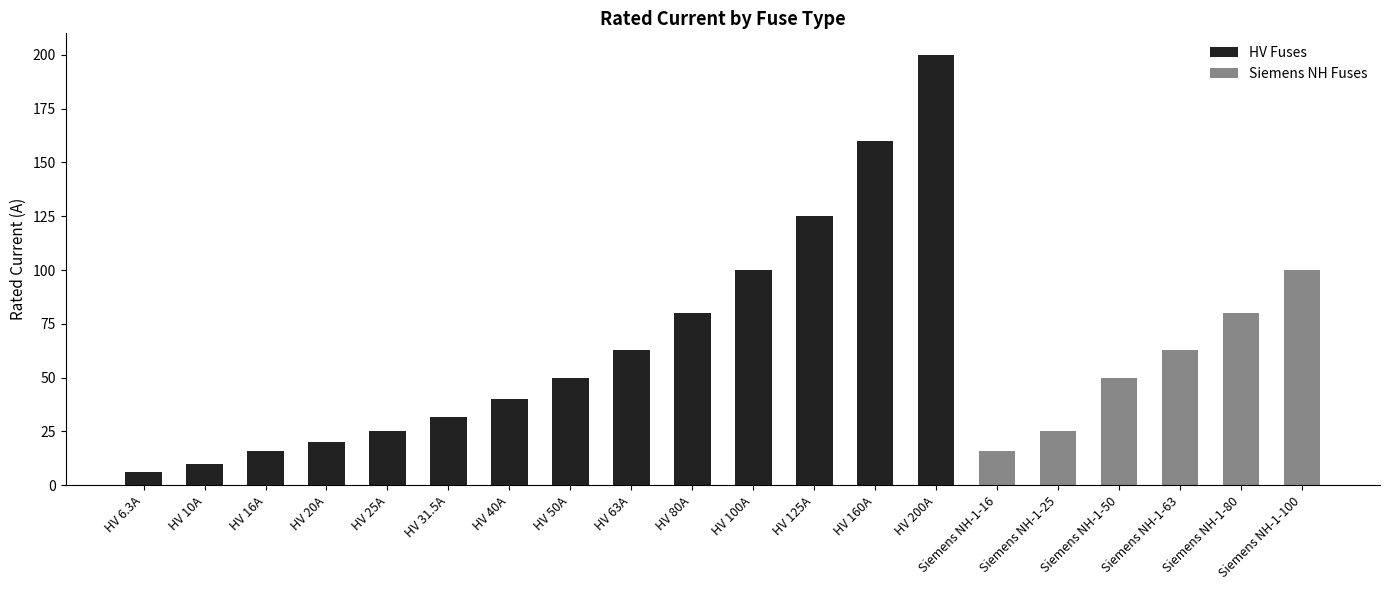

What is the sum of the values at Siemens NH-1-25 and HV 40A?

65.0